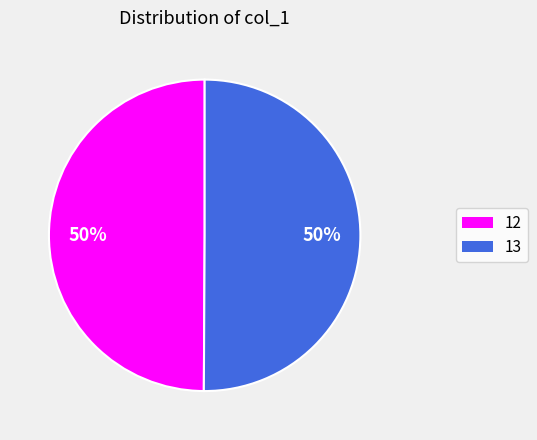

Approximately how many times larger is the value at 12 compared to 13?

1.0